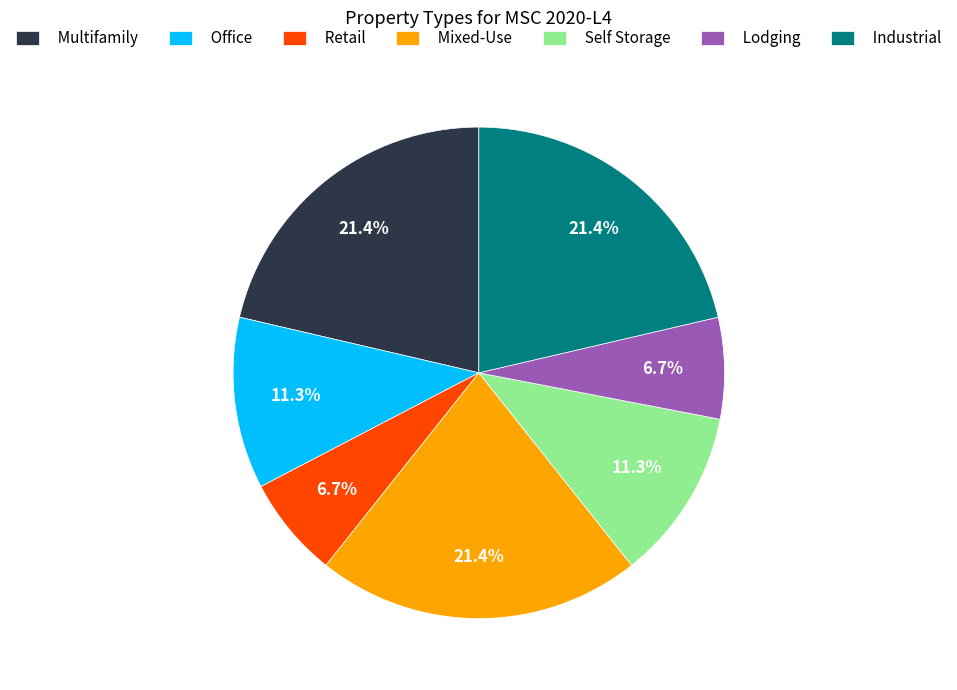

How much of the chart is everything except Office?

88.7%